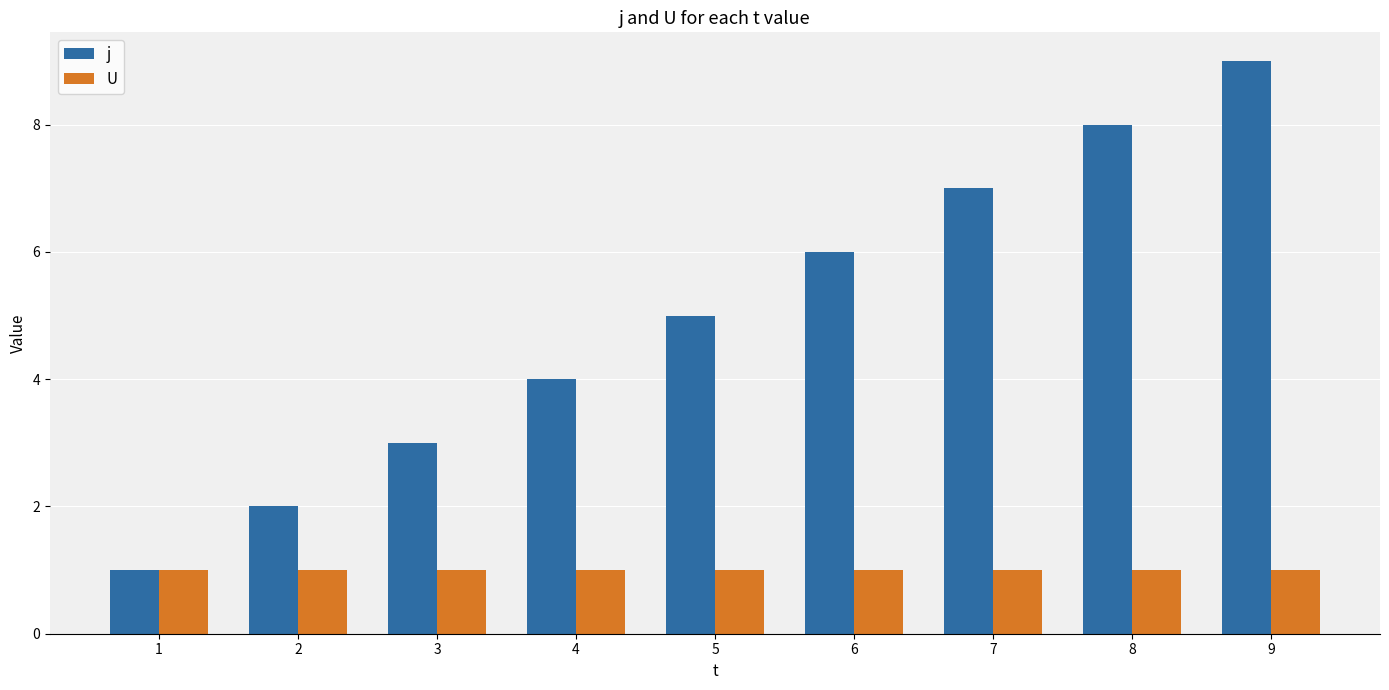

Rank the series by their maximum value, from highest to lowest.

j, U